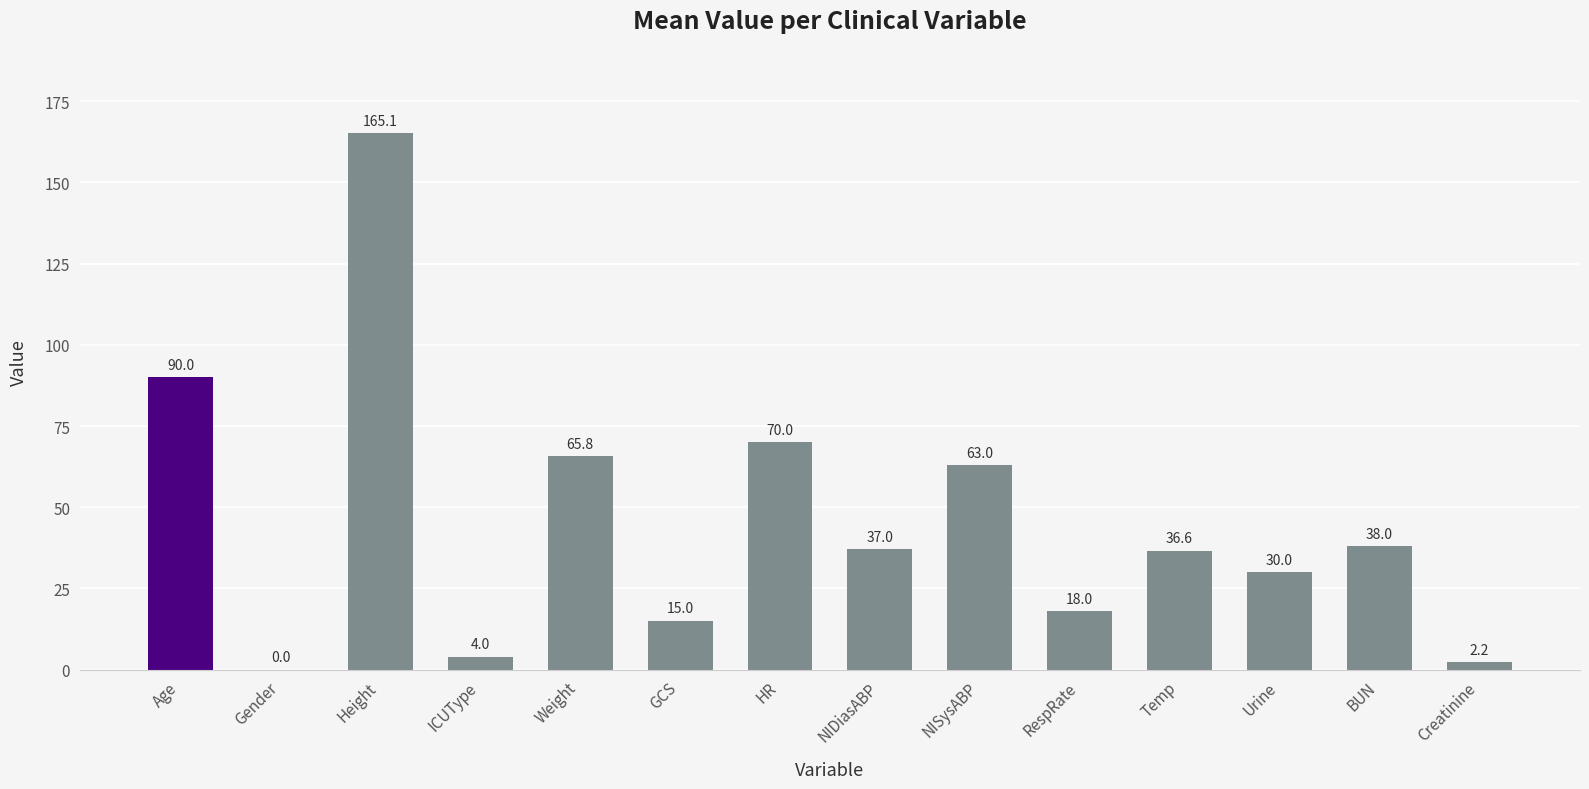

Is it true that the value at NIDiasABP is 37.0?

True